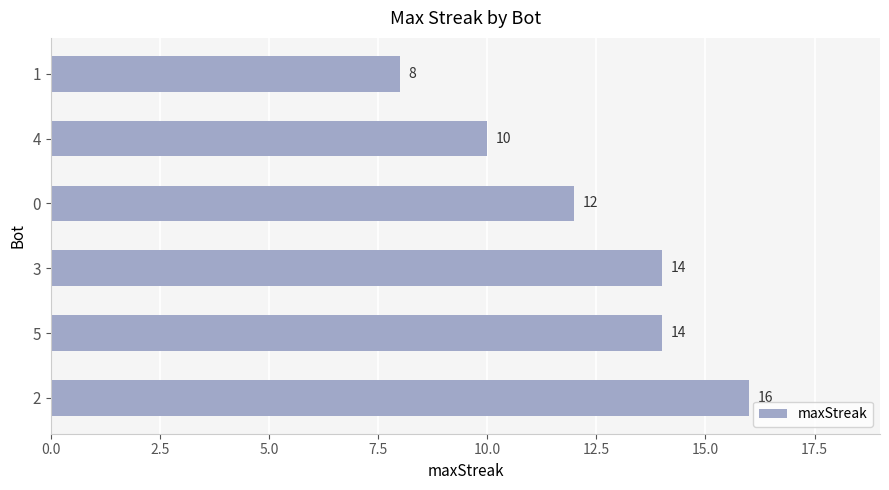

Which has a higher value, 3 or 0?

3